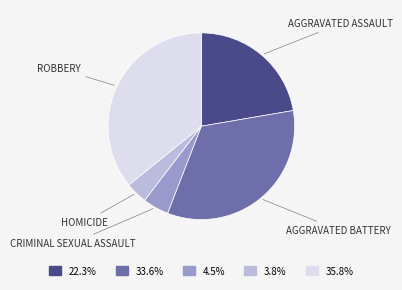

Is there a majority slice in this chart?

No